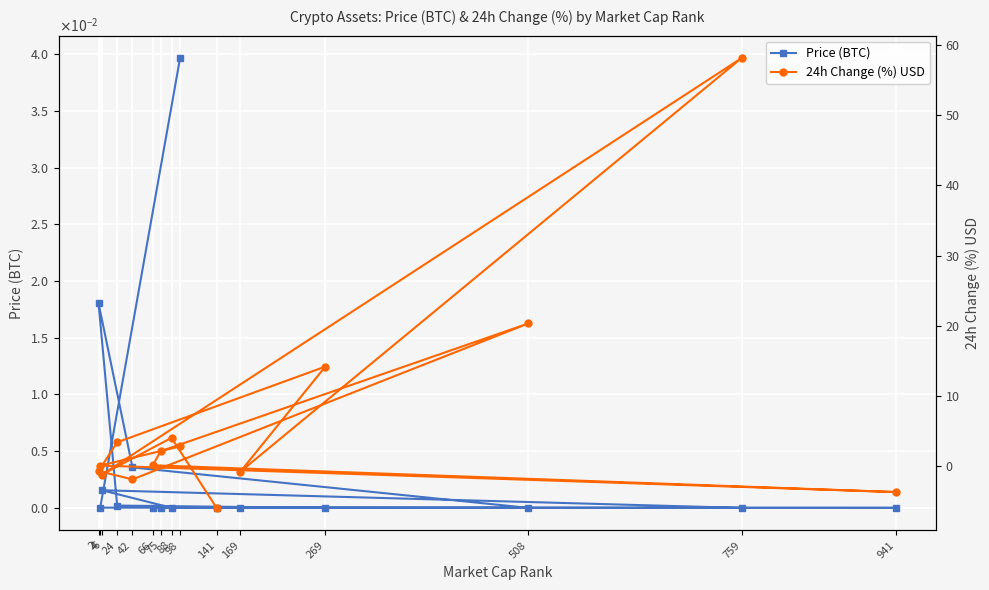

At which category does the chart reach its peak across all series?

759